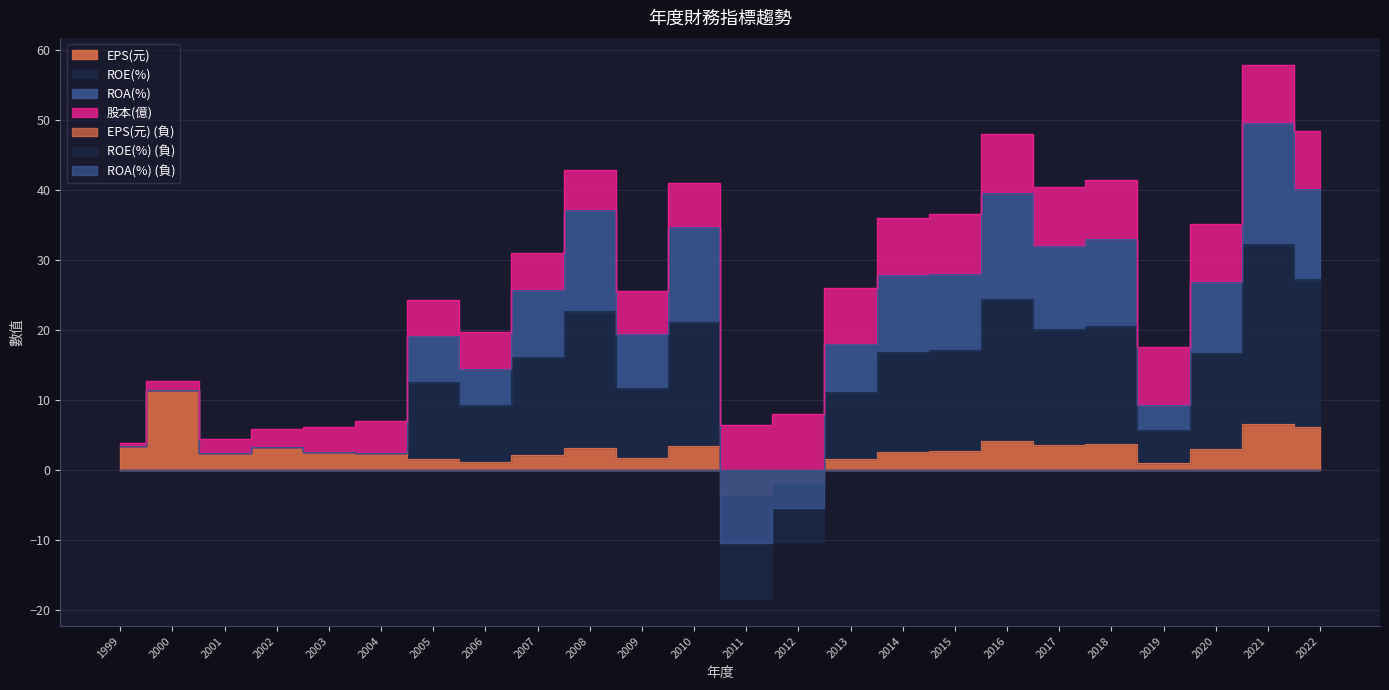

What is the maximum value for 股本(億)?

8.5